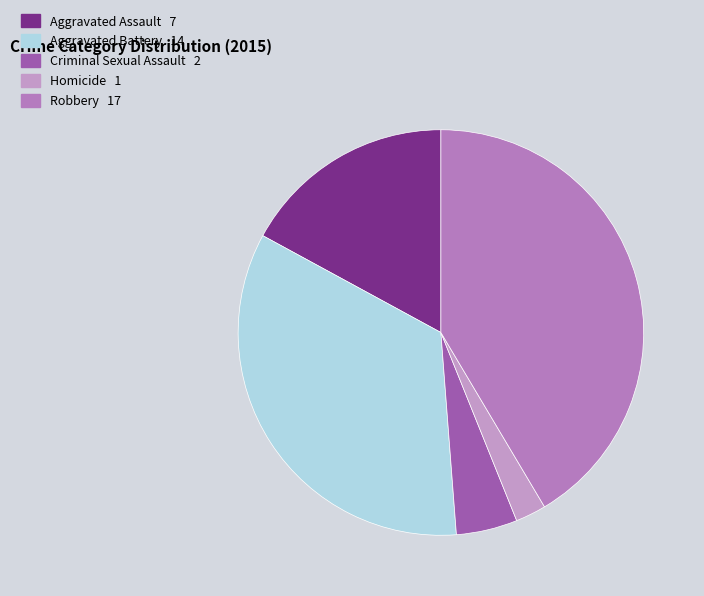

The Criminal Sexual Assault slice represents 12% of the pie. True or false?

False